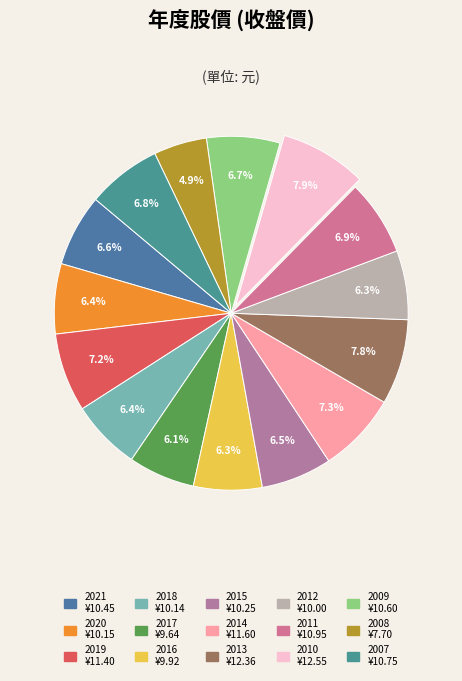

The 2010 slice represents 8% of the pie. True or false?

True